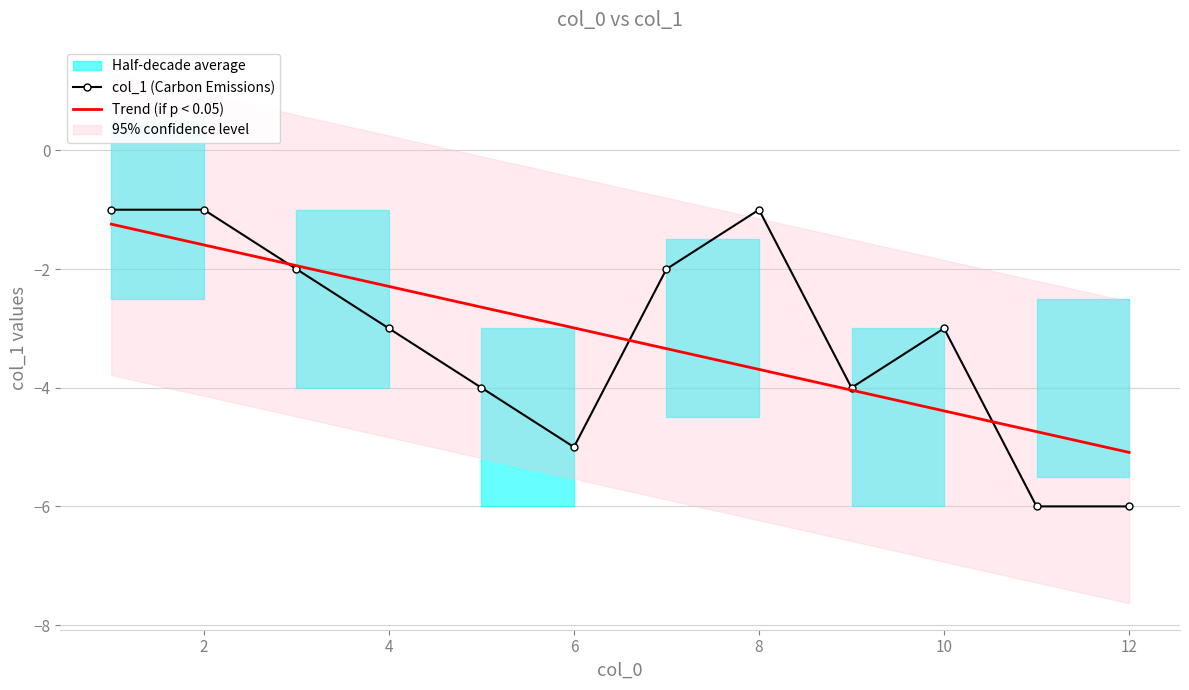

What is the maximum value shown in the chart?

-1